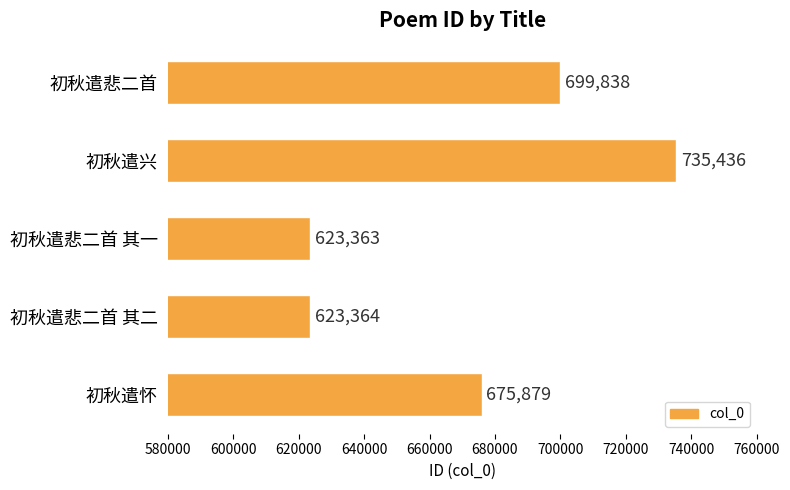

Reading top to bottom, extract all data points from this chart.

初秋遣悲二首=699838	初秋遣兴=735436	初秋遣悲二首 其一=623363	初秋遣悲二首 其二=623364	初秋遣怀=675879